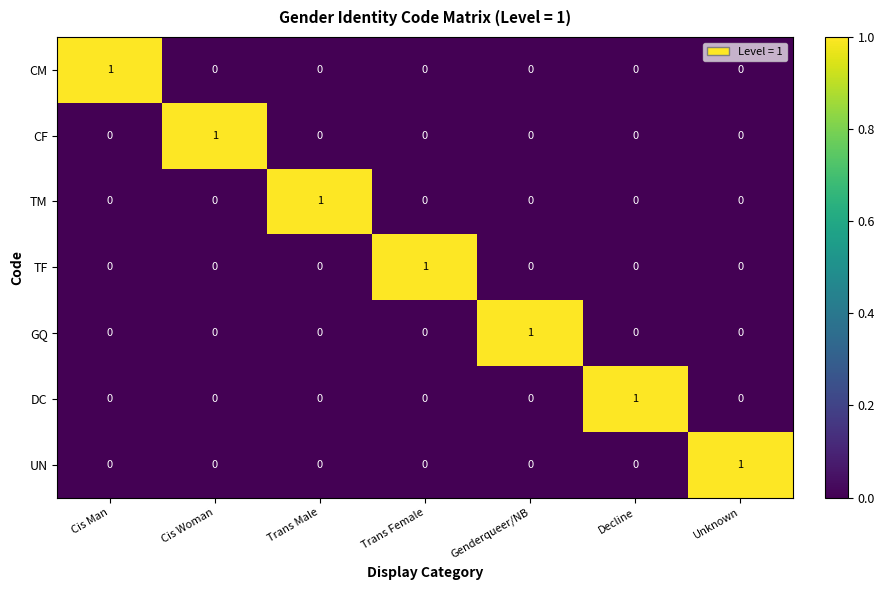

How many data points in CM are above 0?

1